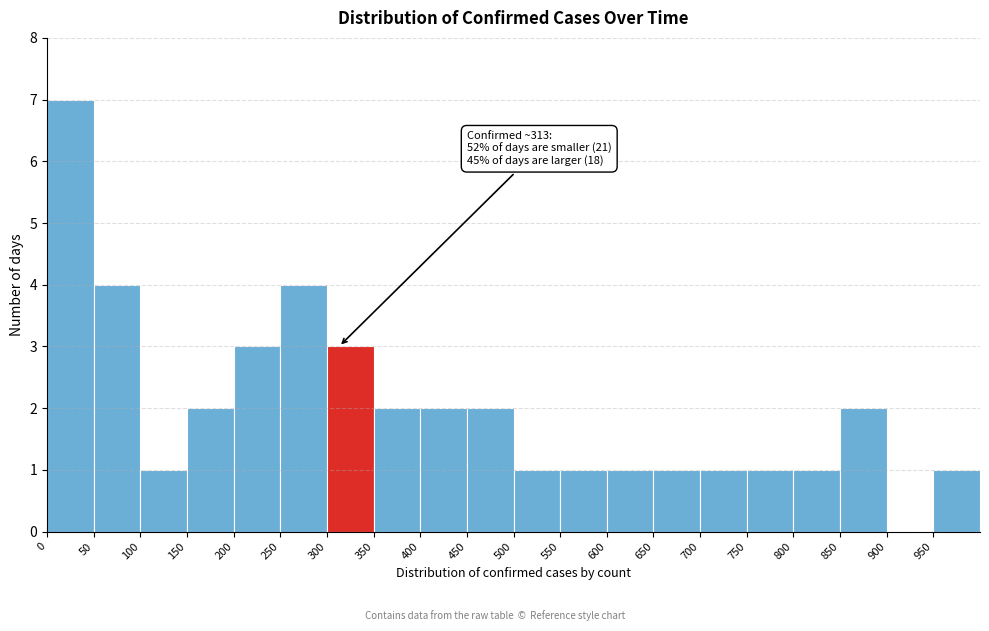

Over which range of the x-axis is the bar tallest?

0 to 50